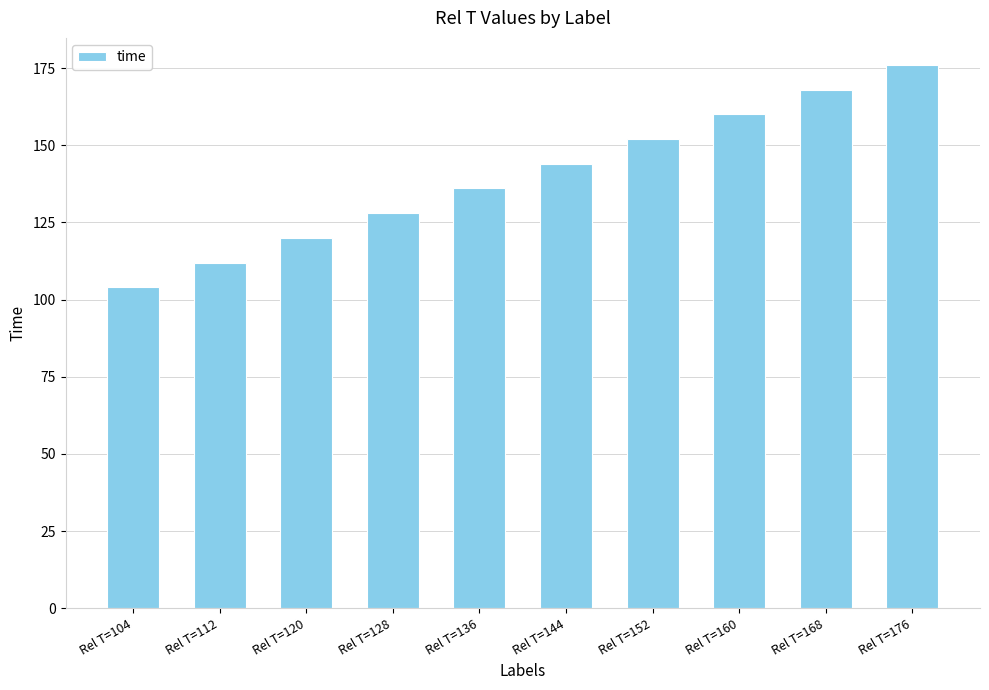

Rank the categories by value from lowest to highest.

Rel T=104, Rel T=112, Rel T=120, Rel T=128, Rel T=136, Rel T=144, Rel T=152, Rel T=160, Rel T=168, Rel T=176